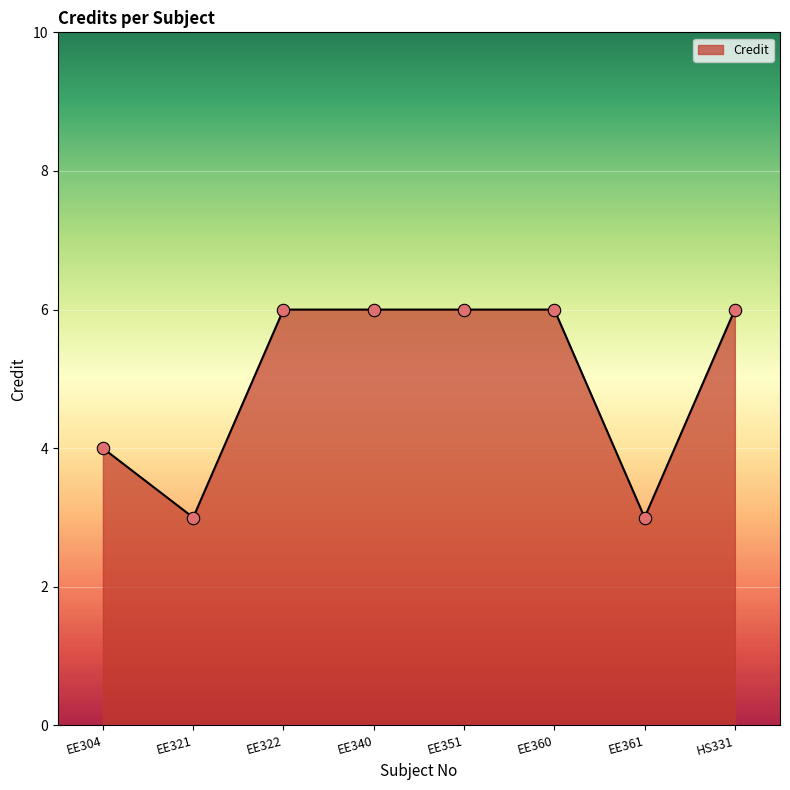

Which has a higher value, EE321 or HS331?

HS331